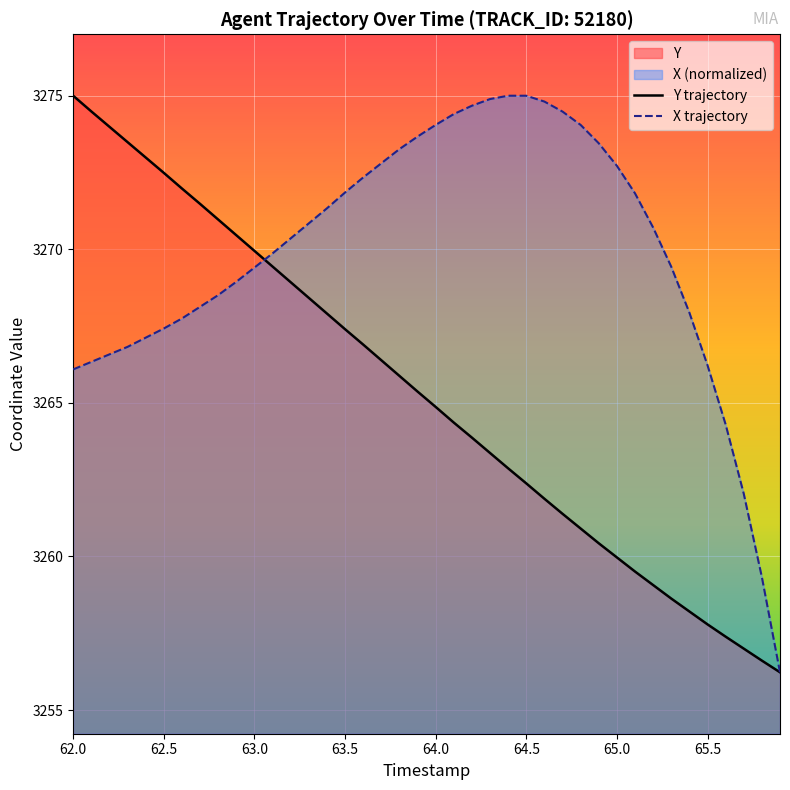

What is the difference between the highest and lowest values at 62.5?

5.1